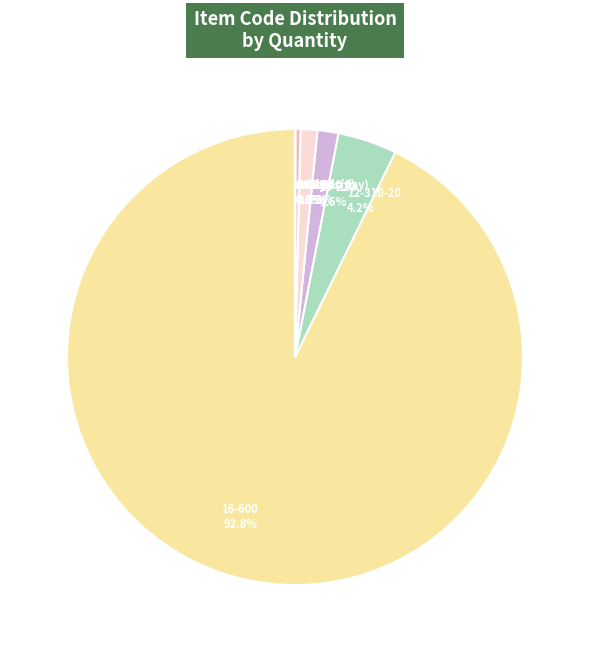

To the nearest percent, what is the difference between the largest and smallest slice percentages?

93%